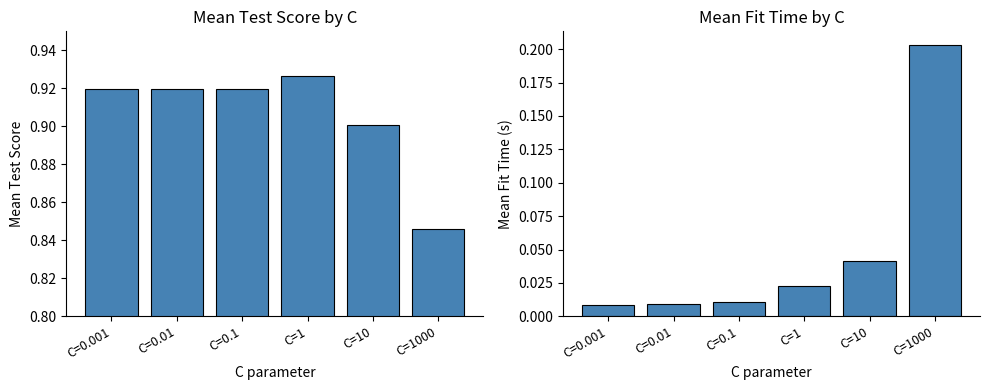

What is the difference between the highest and lowest values at C=0.1?

0.9